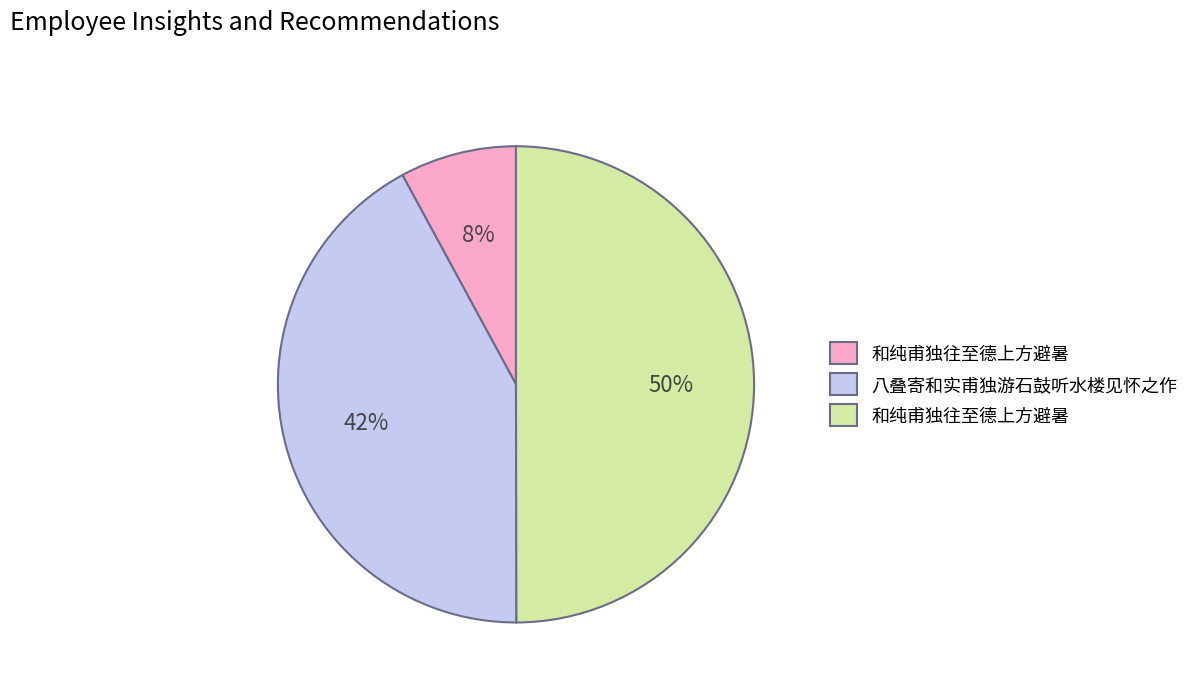

To the nearest percent, what is the average slice percentage?

33%